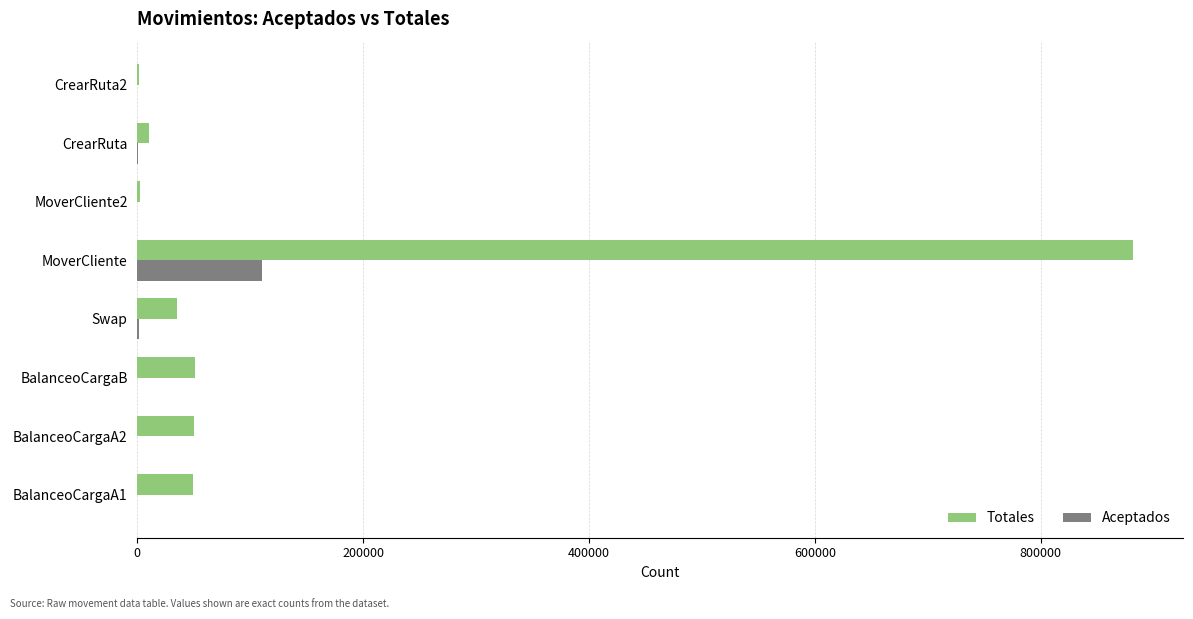

What is the maximum value shown in the chart?

882035